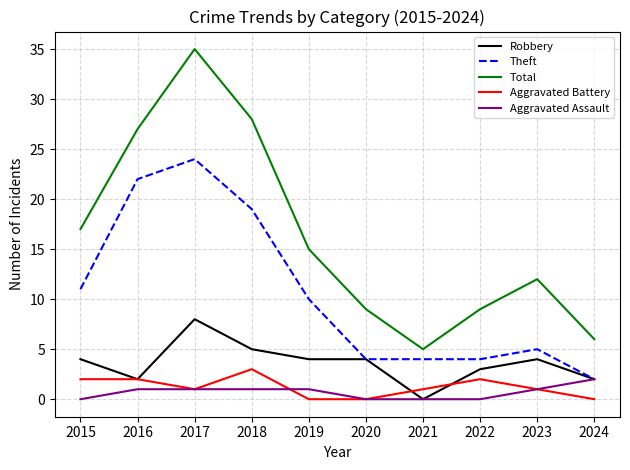

Which series has the widest spread of values?

Total